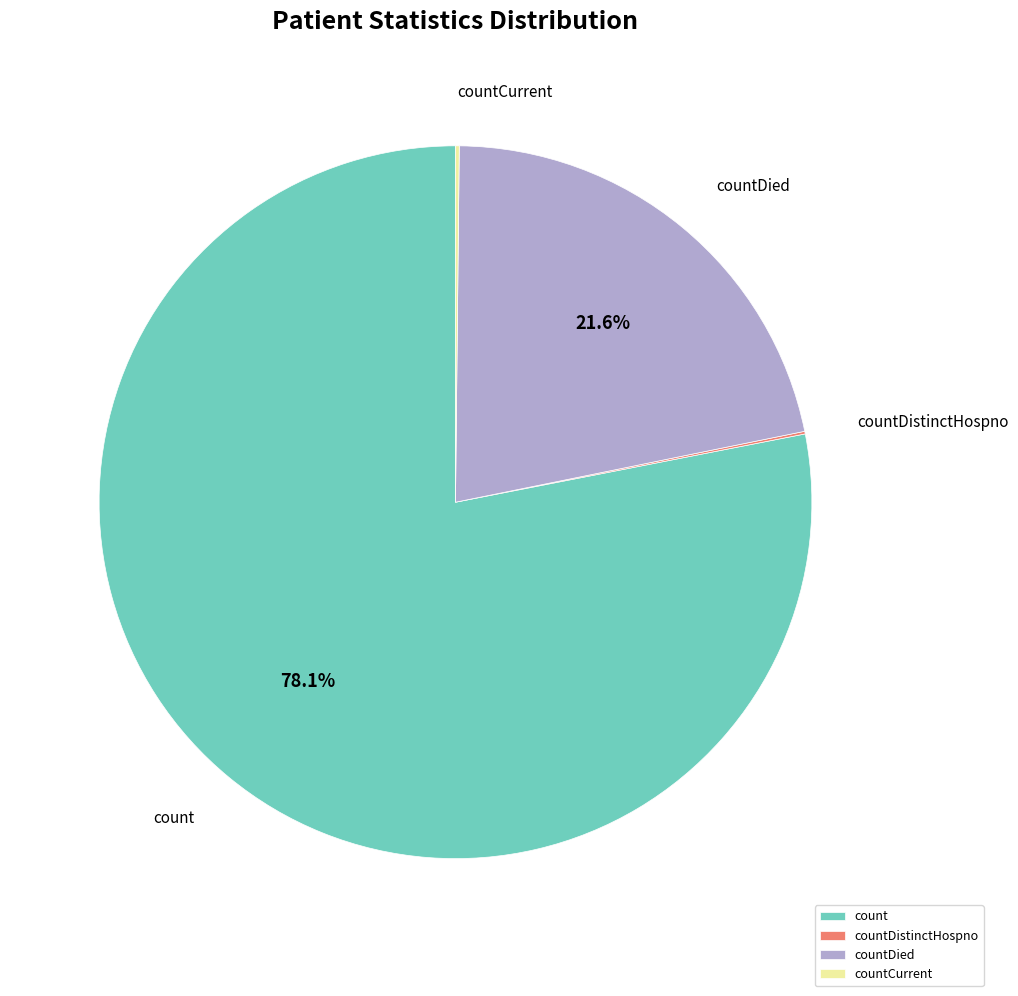

What is the largest slice in the pie chart?

count